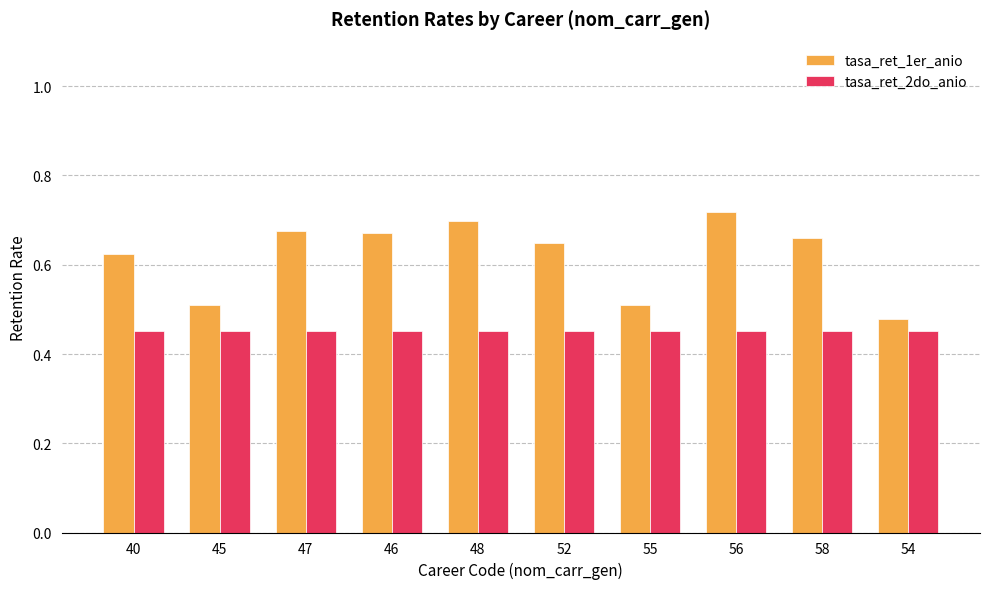

The tasa_ret_2do_anio series shows 0.1 at 55. True or false?

False